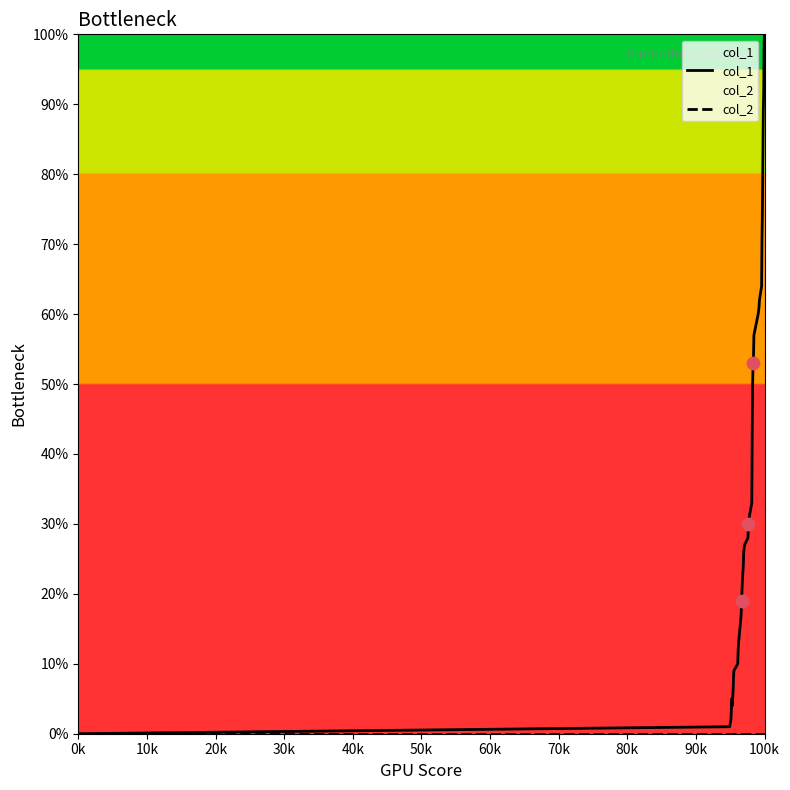

Is the value of col_1 at 29 greater than the value of col_2 at 29?

Yes